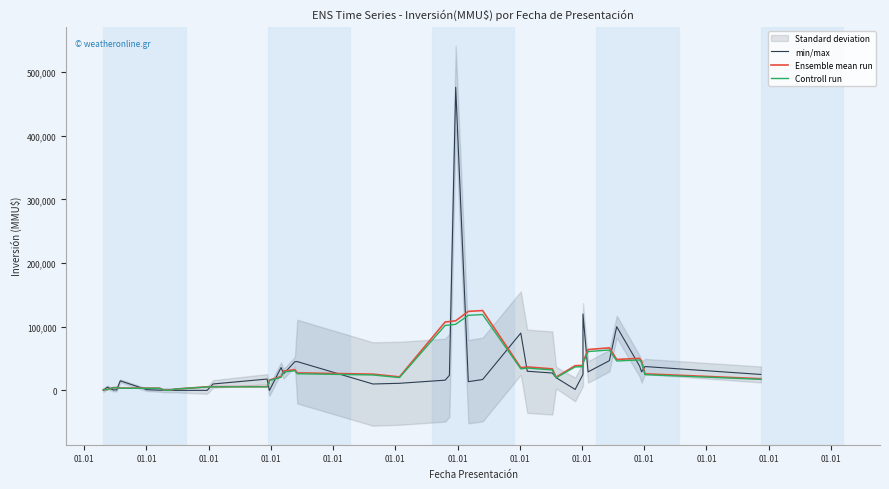

Rank the series by their average value, from lowest to highest.

Controll run, Ensemble mean run, min/max